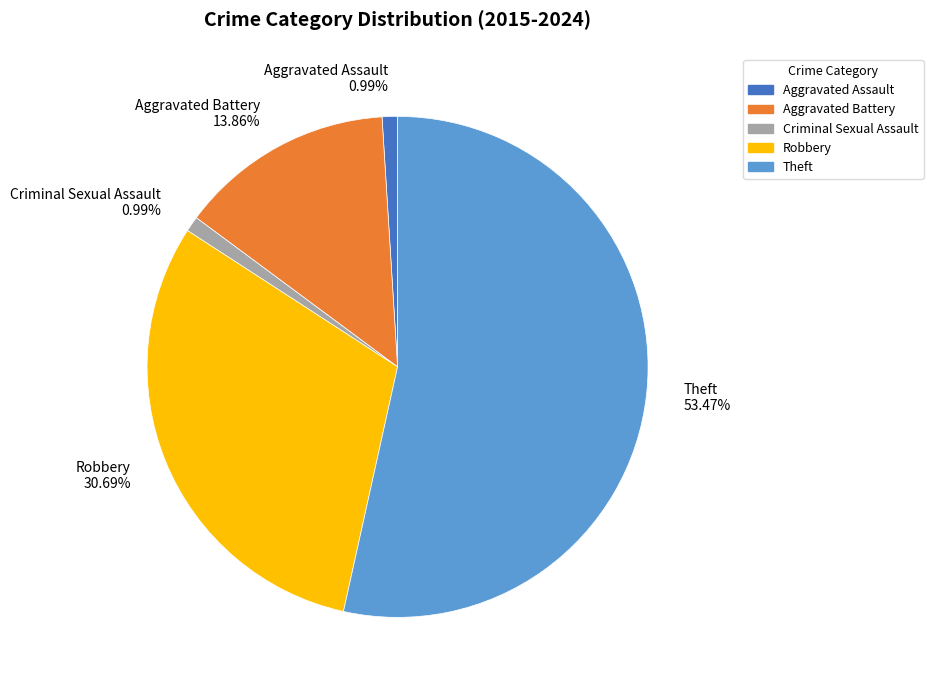

How many slices are in this pie chart?

5